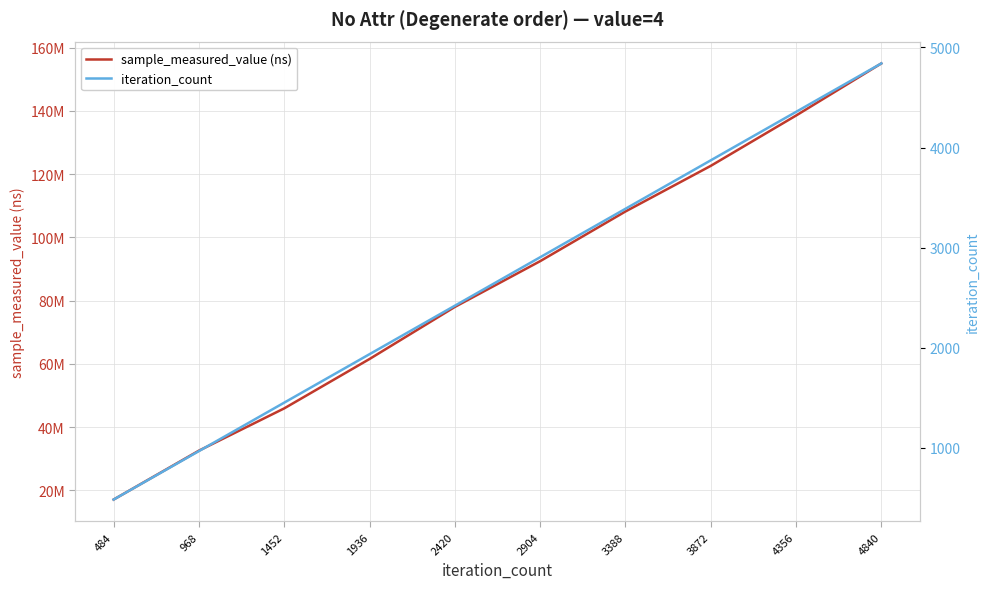

What is the maximum value shown in the chart?

155008212